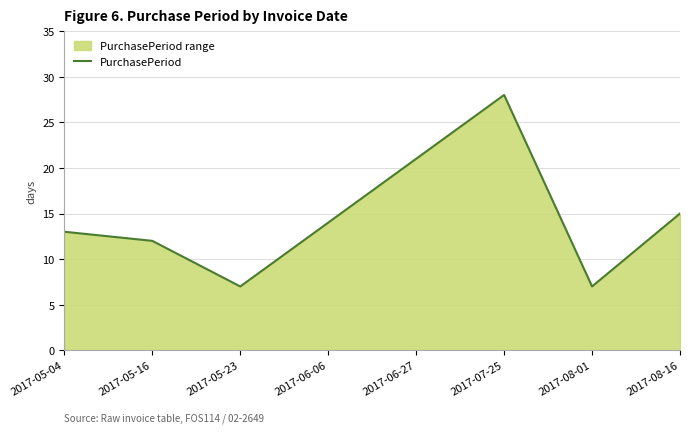

What is the ratio of the value at 2017-06-06 to the value at 2017-05-23?

2.0